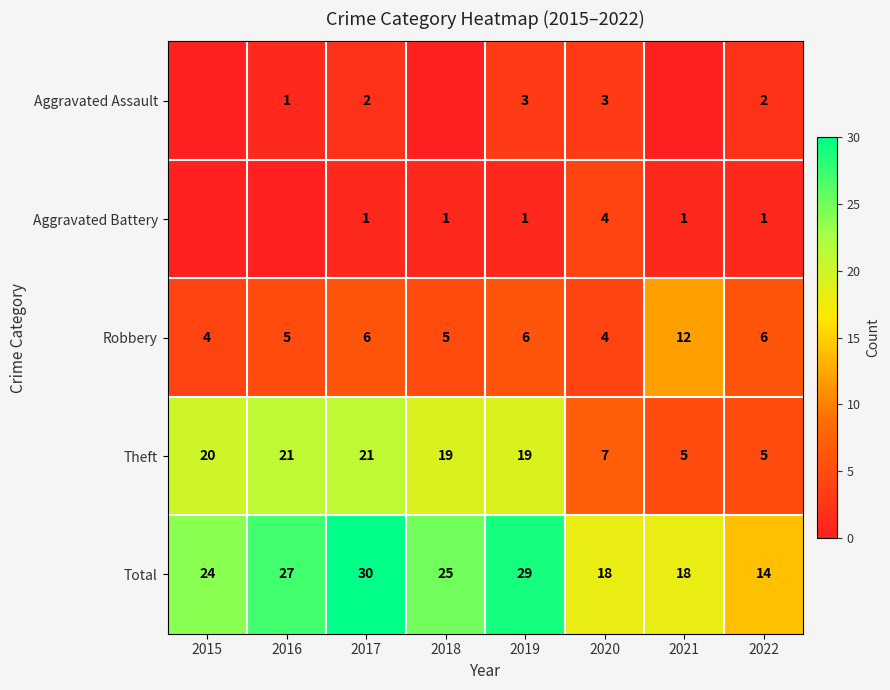

How many values in the Theft series are below 19?

3